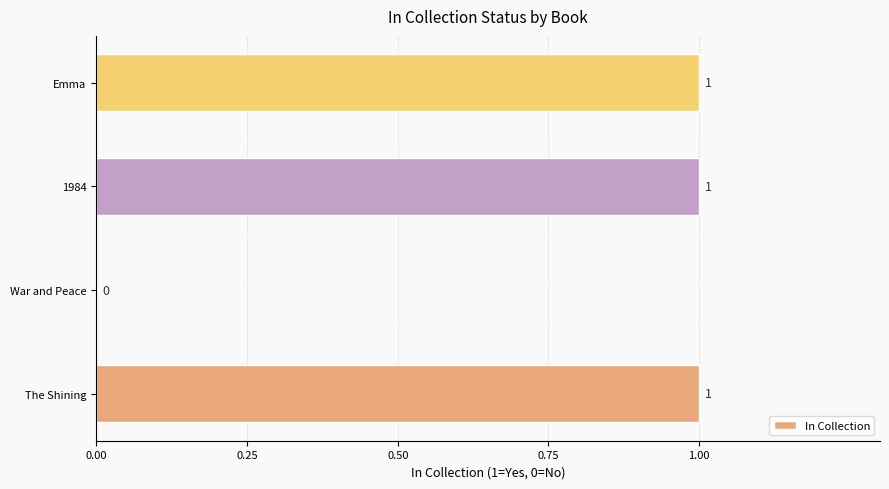

The value at Emma is 1. True or false?

True